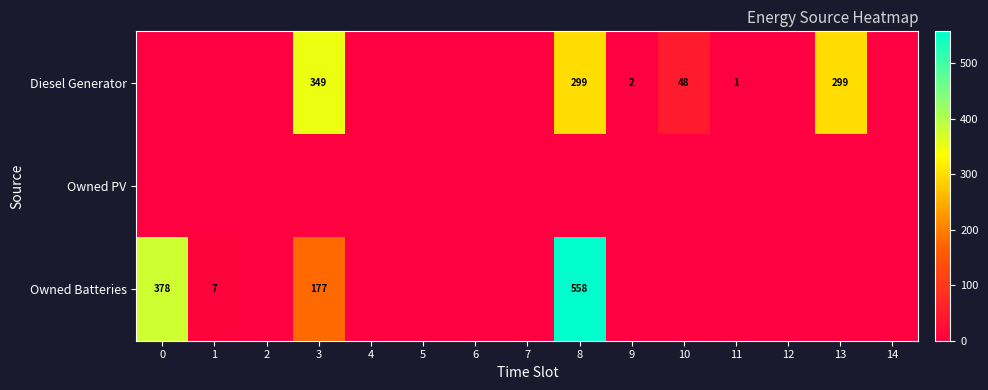

At which category is the sum across all series the highest?

8